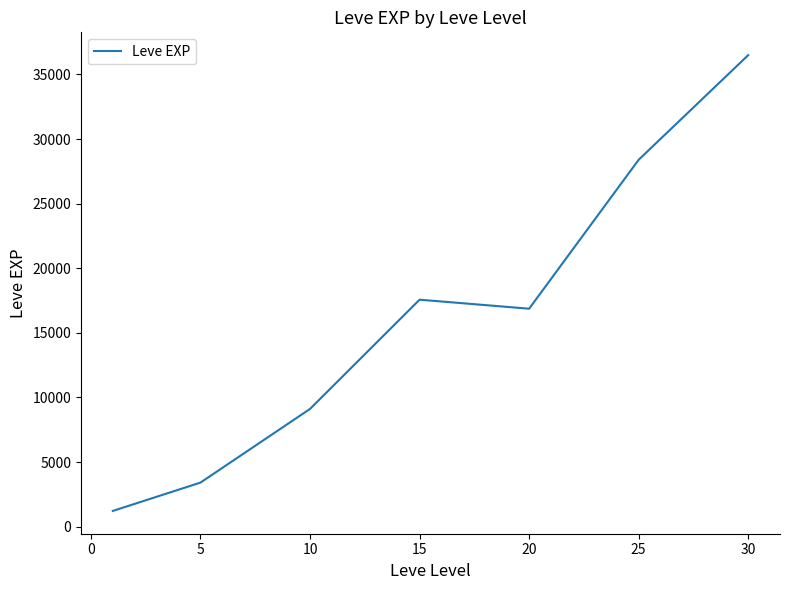

What is the difference between the second highest and minimum values?

27180.0